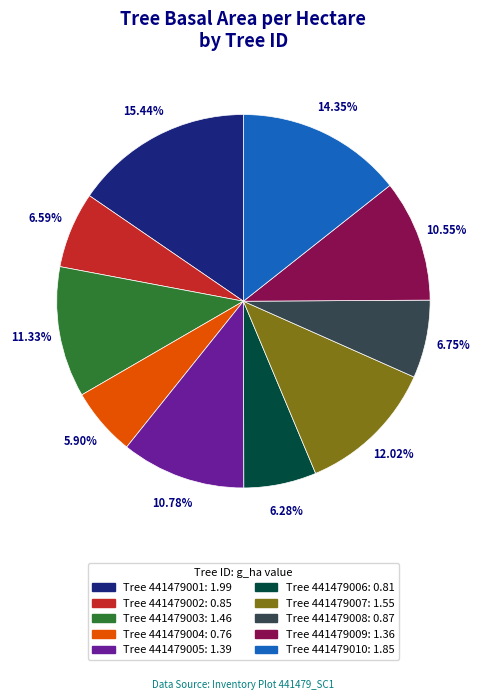

Count the number of slices in the pie.

10